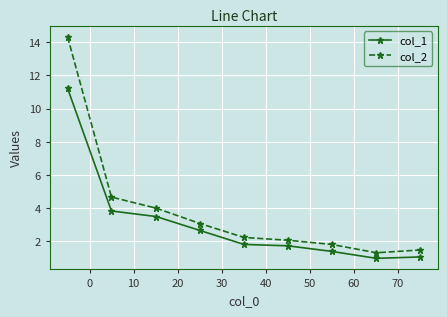

What is the maximum value for col_2?

14.3